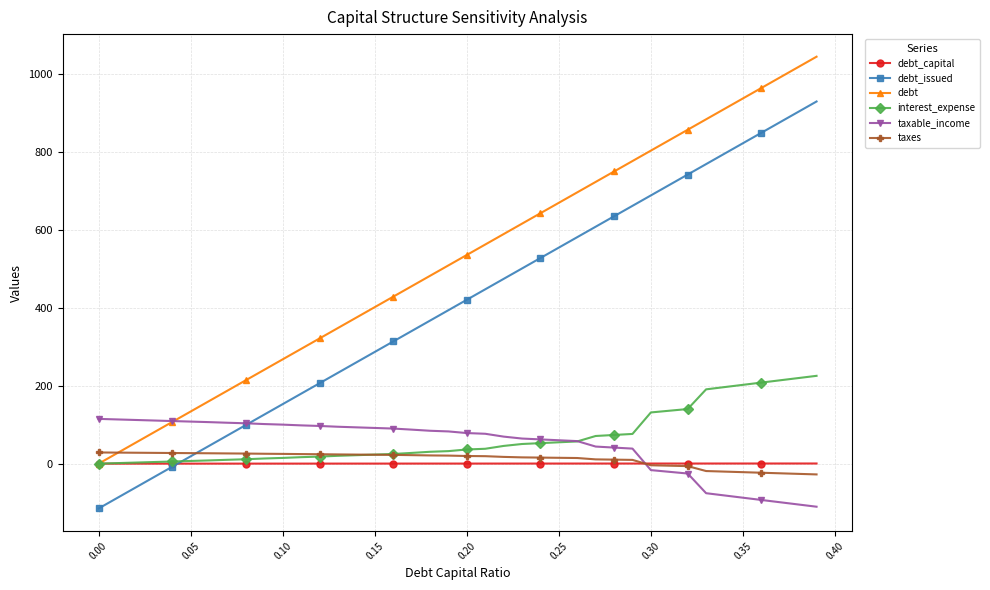

Which series has the largest total across all categories?

debt